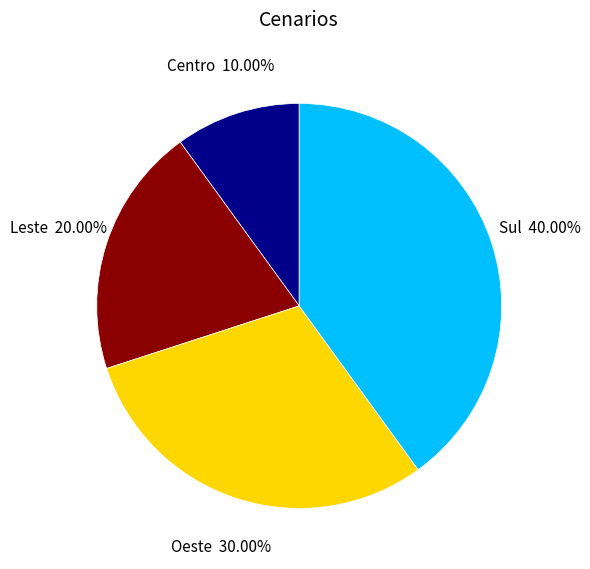

Between Leste and Sul, which is larger?

Sul